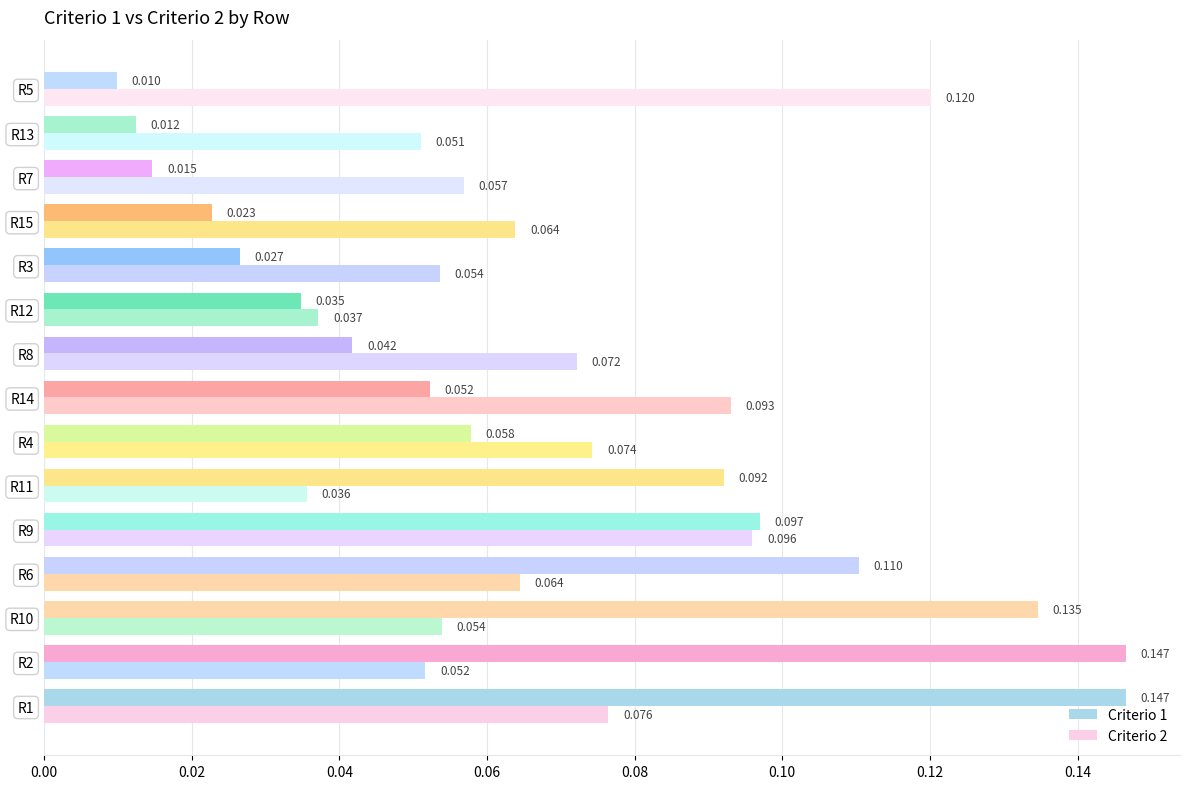

Which series has the widest spread of values?

Criterio 1